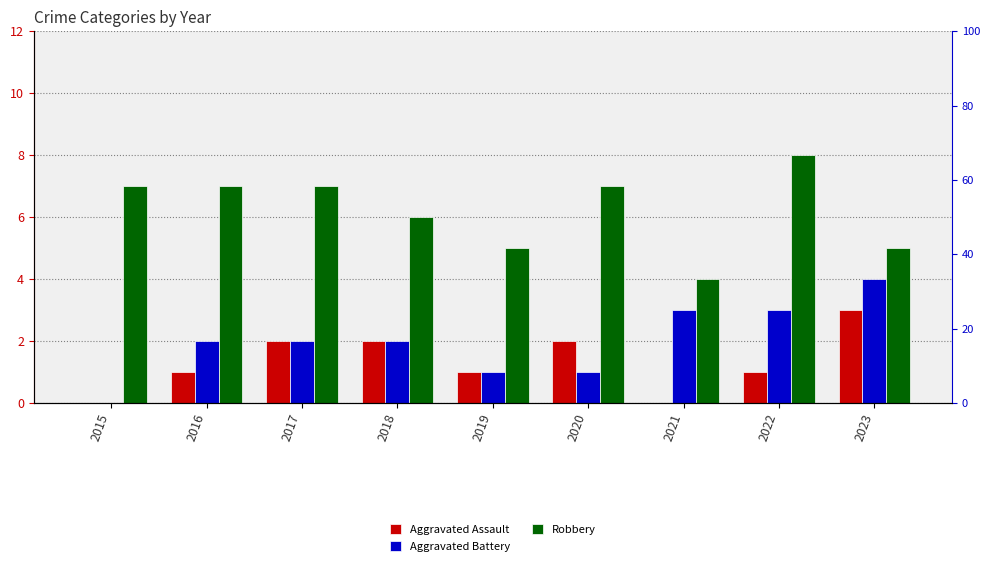

Reading left to right, what are all the values shown in this chart?

Aggravated Assault: 0	1	2	2	1	2	0	1	3
Aggravated Battery: 0	2	2	2	1	1	3	3	4
Robbery: 7	7	7	6	5	7	4	8	5